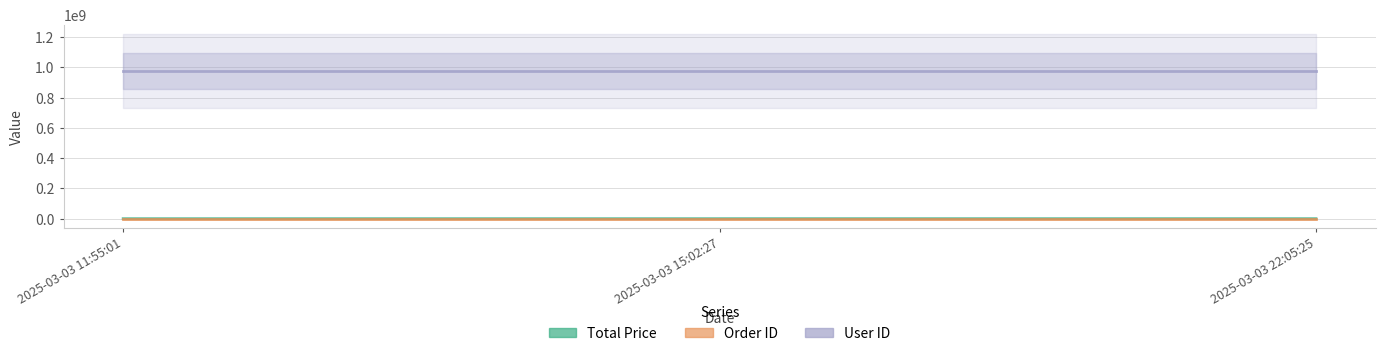

Count the Total Price values in the range 62890 to 134780.

3